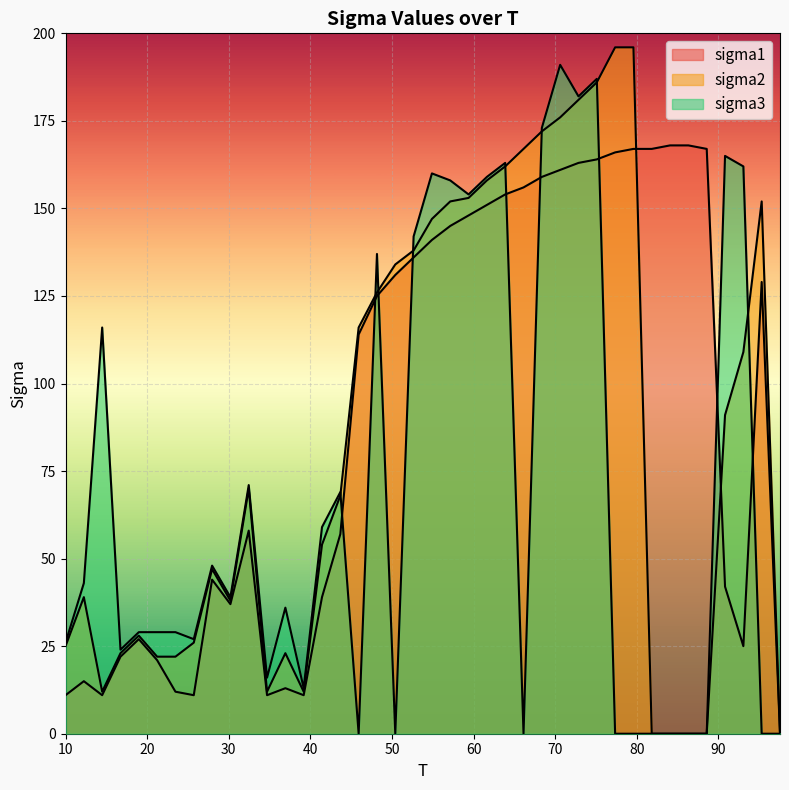

Is the value of sigma2 at 17 greater than the value of sigma1 at 30?

Yes